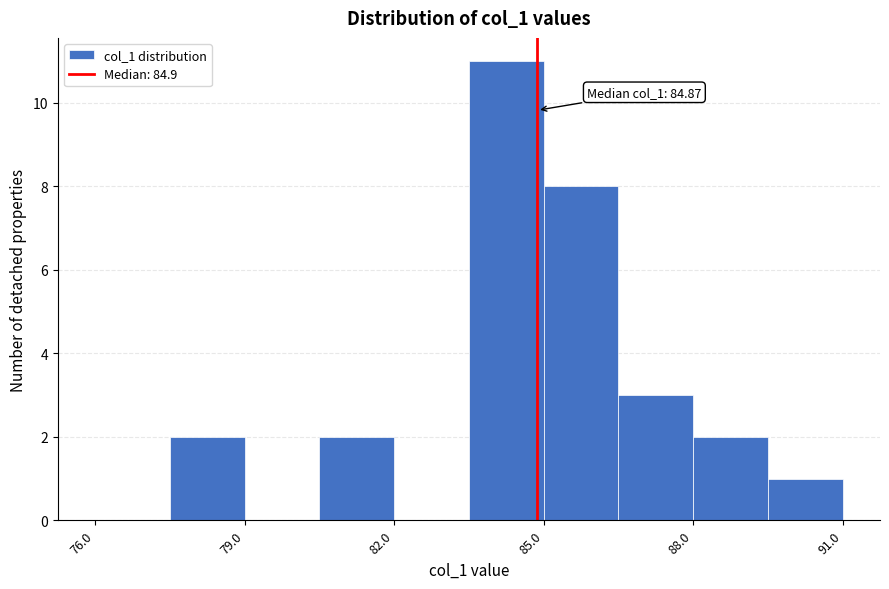

Read against the x-axis, roughly where is the centre of the tallest bar?

84.5